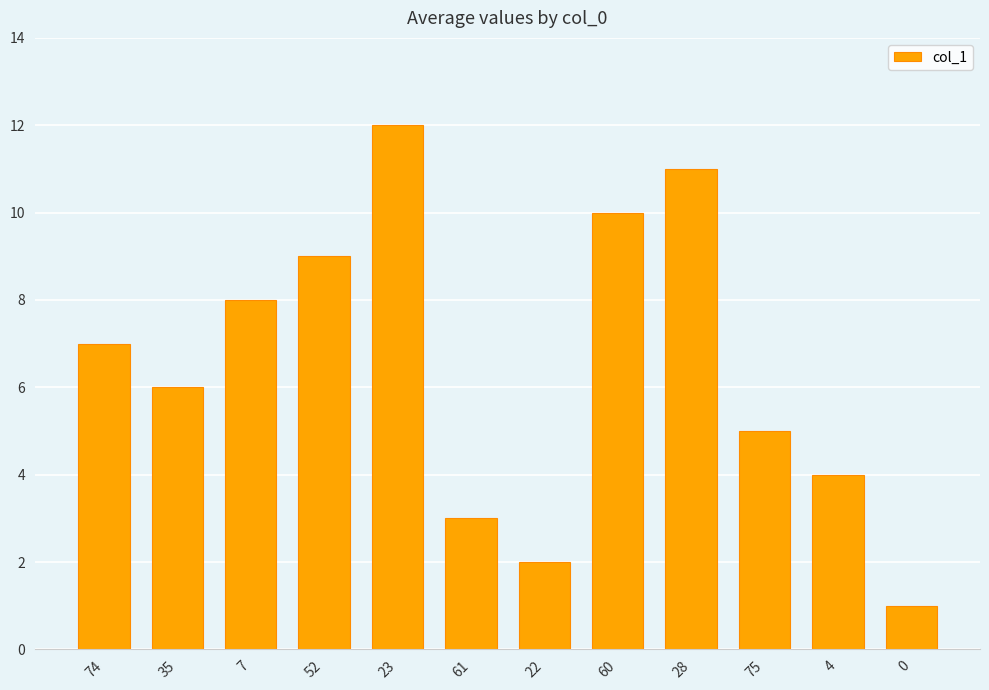

What is the sum of all values?

78